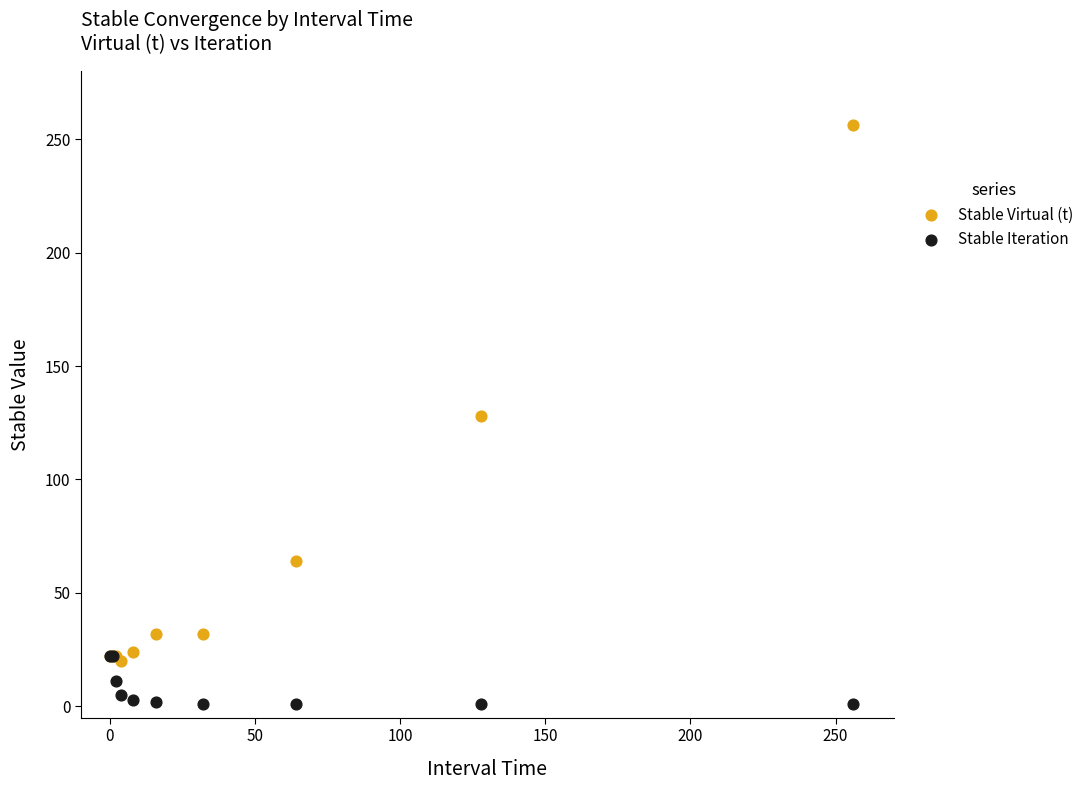

In the Stable Virtual (t) series, what Y value is closest to 138?

128